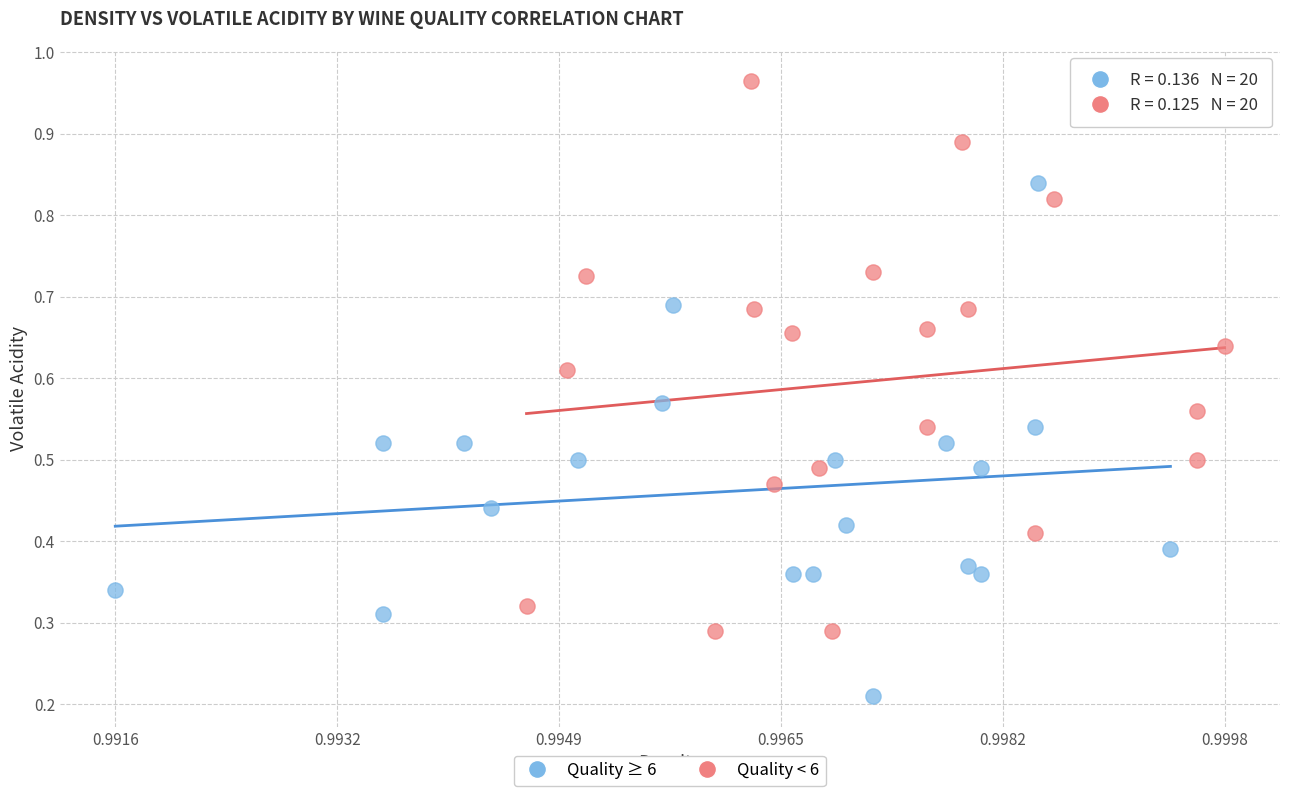

Which series reaches the maximum Y coordinate?

Quality < 6